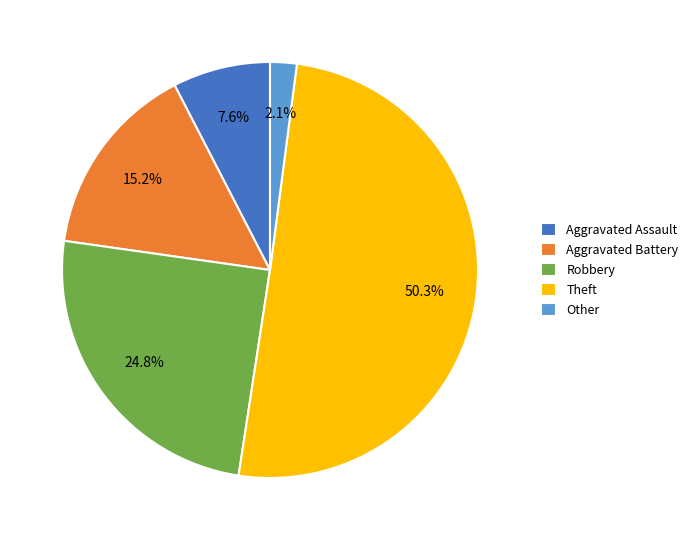

Which slice represents more than half of the pie?

Theft